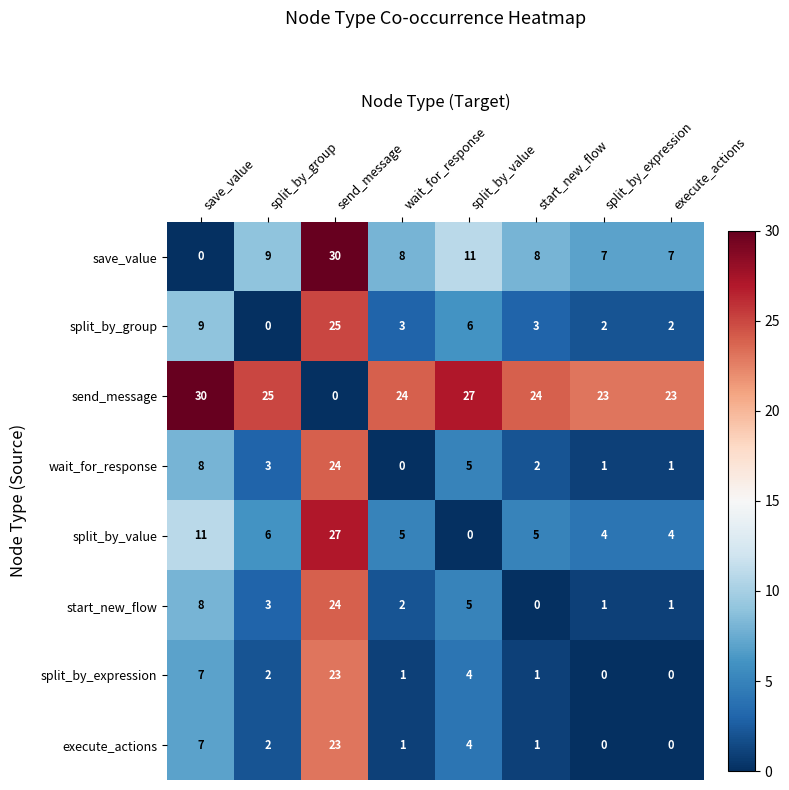

What is the sum of the split_by_value values at split_by_value and start_new_flow?

5